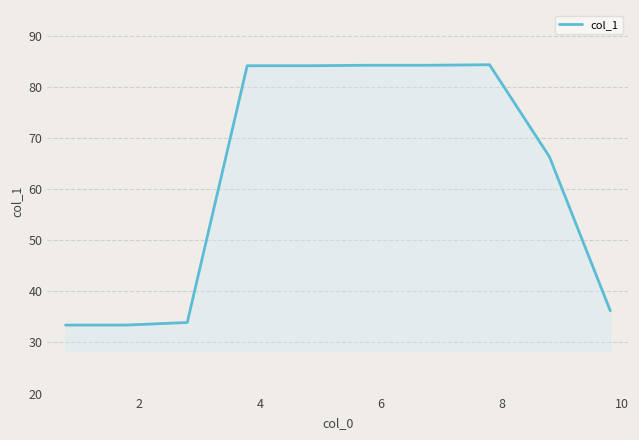

What is the greatest value displayed?

84.3